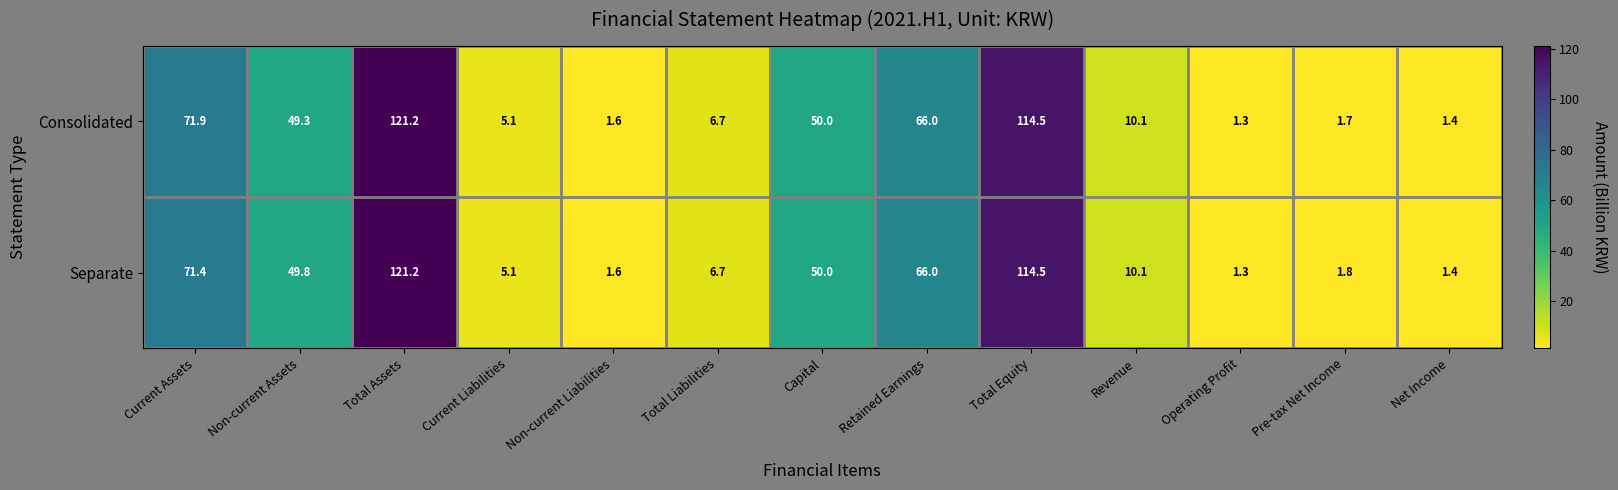

Is it true that Consolidated equals 81.2 at Capital?

False